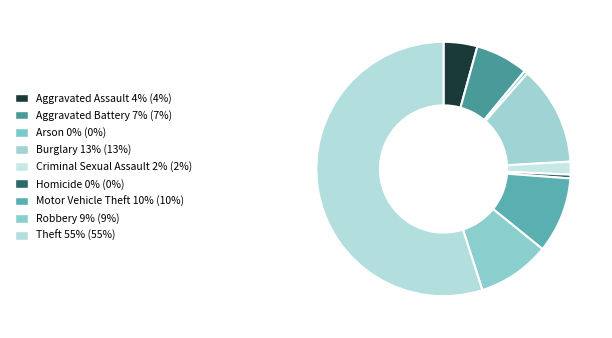

How many slices are in this pie chart?

9